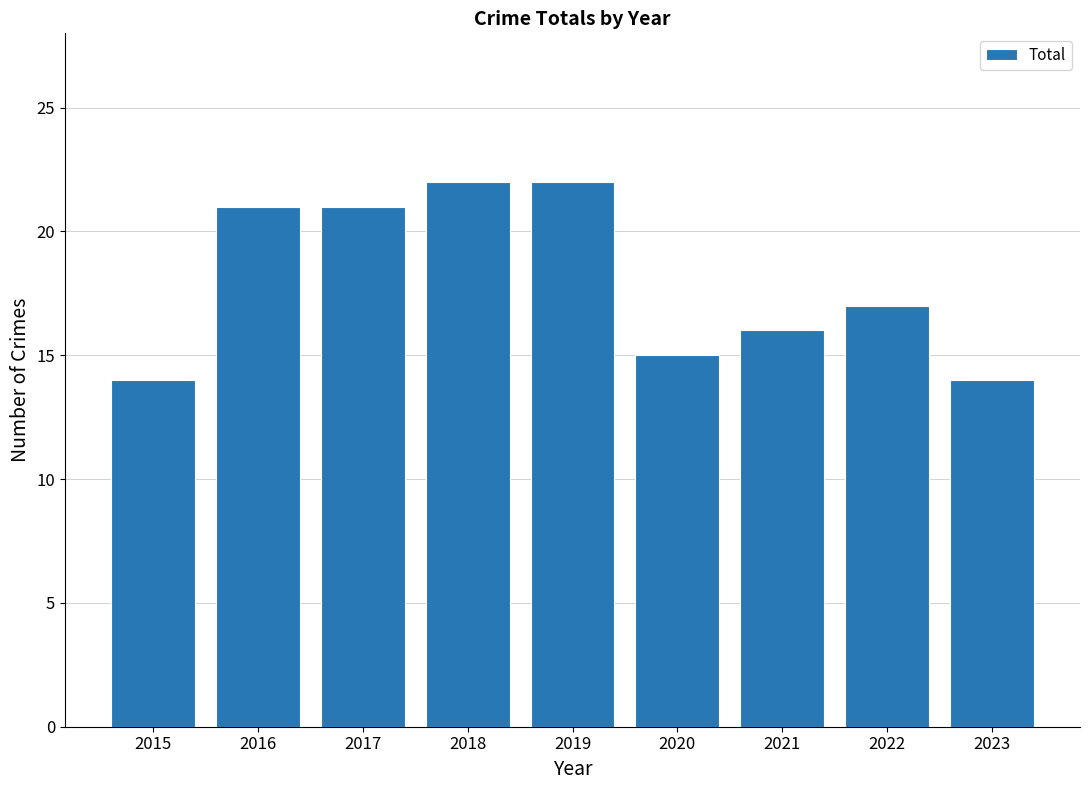

Which has a higher value, 2015 or 2020?

2020